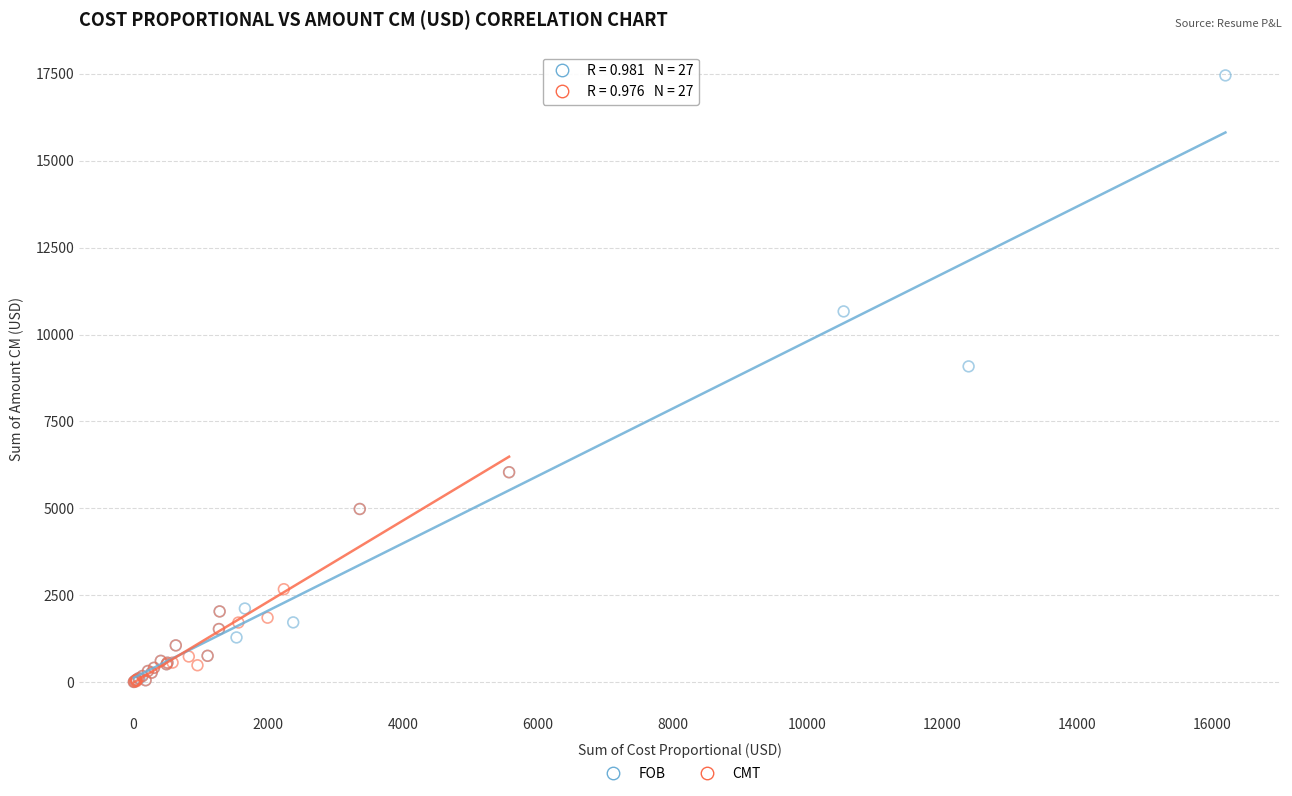

What are all the series names shown in the legend?

FOB, CMT